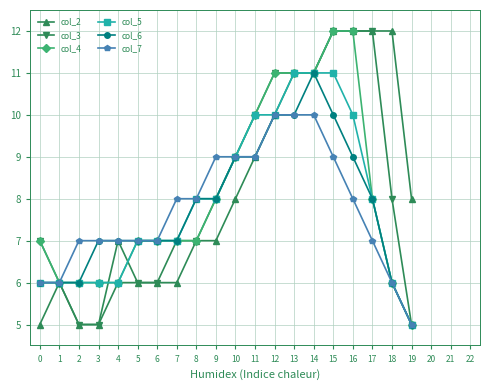

What is the smallest value displayed?

5